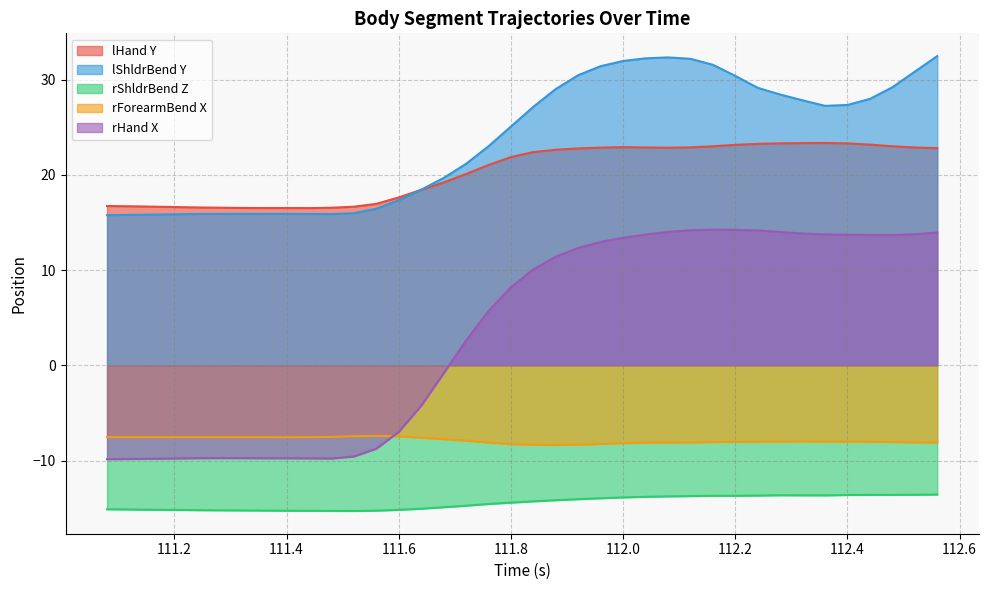

True or false: rForearmBend X has a value of -3.9 at 111.4.

False